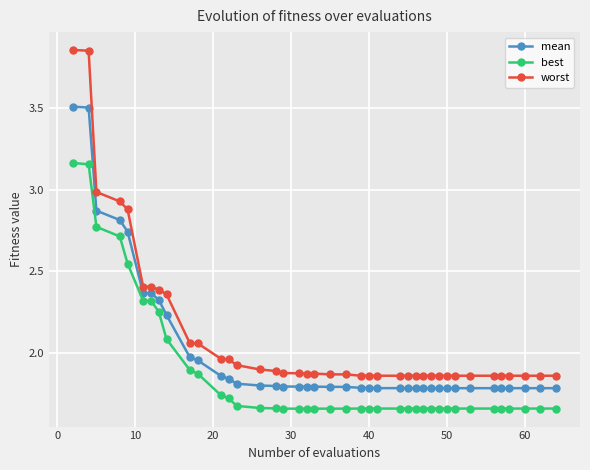

Which series has the largest range (max minus min)?

worst